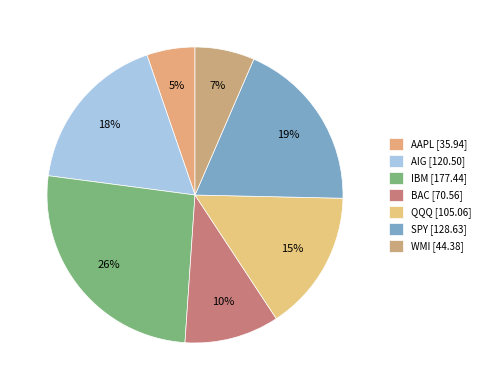

Count the number of slices in the pie.

7